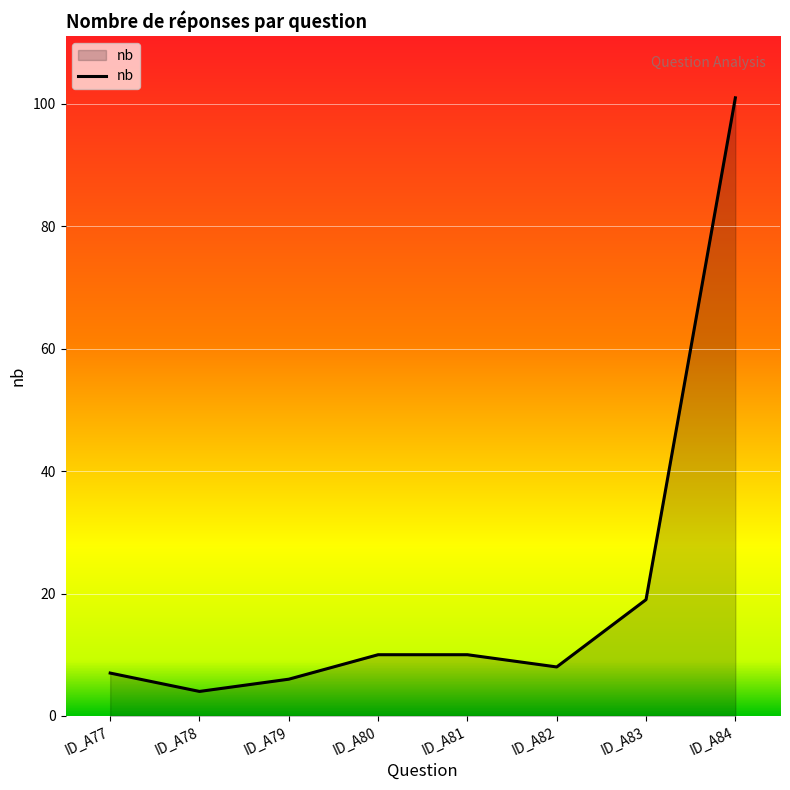

True or false: the data has more than 1 interior local peaks.

False